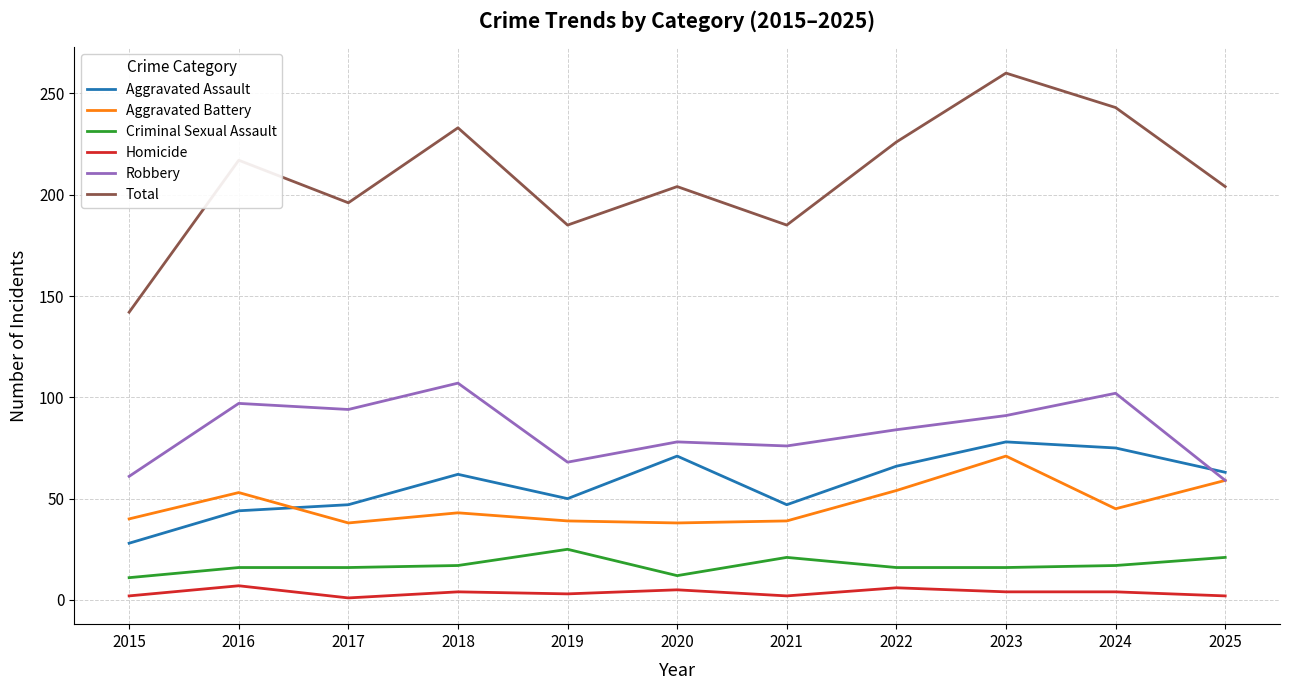

What is the lowest value of the Criminal Sexual Assault series?

11